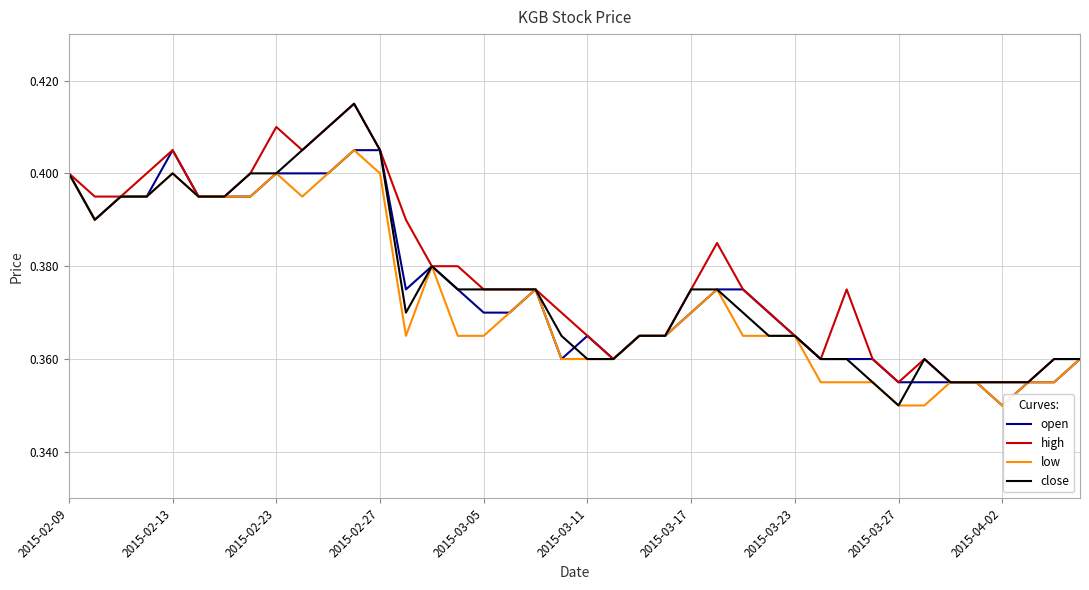

Which series has the largest range (max minus min)?

close